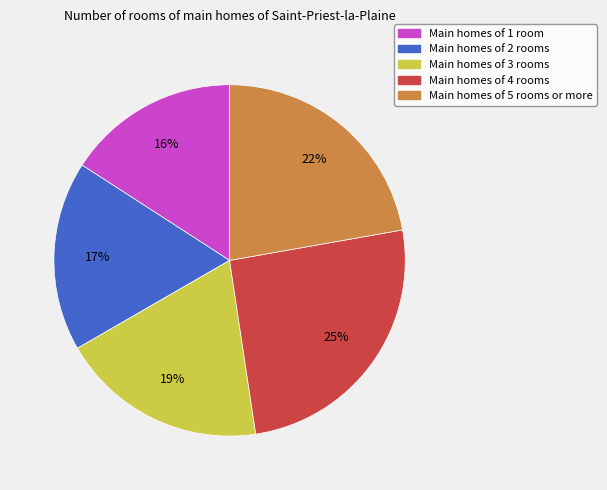

Between Main homes of 2 rooms and Main homes of 3 rooms, which is larger?

Main homes of 3 rooms